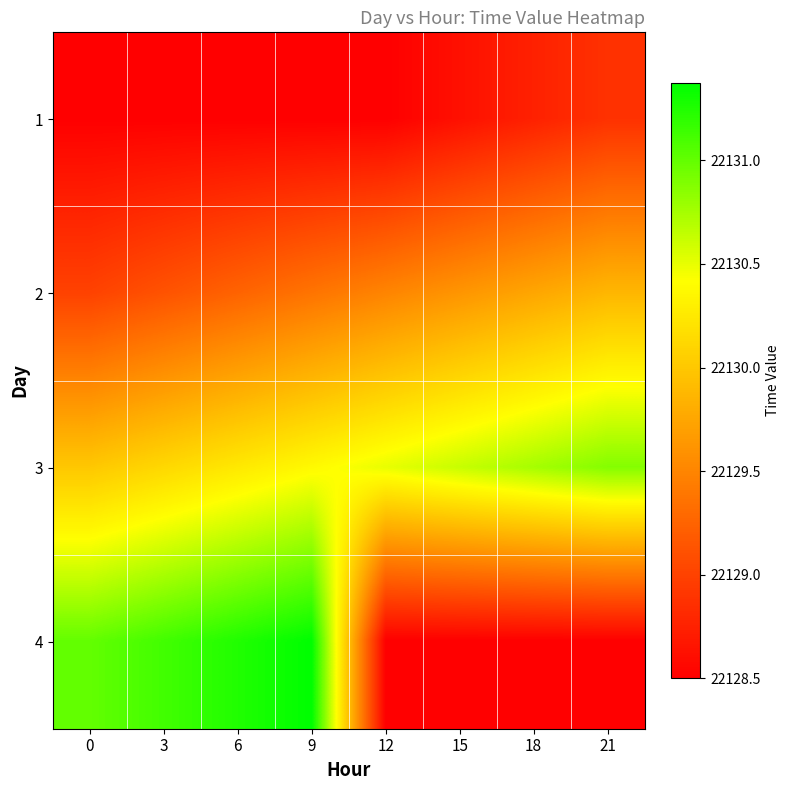

How many series are shown in this chart?

4